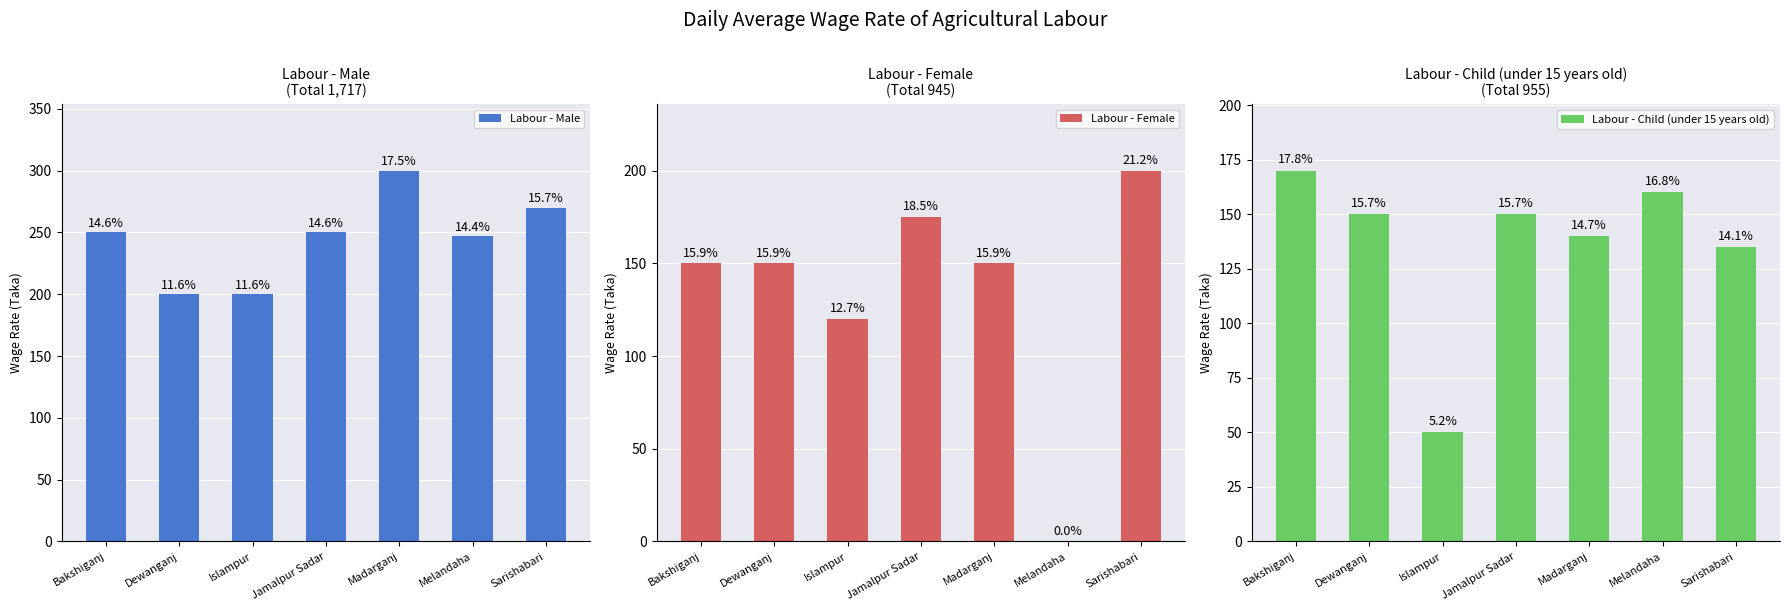

At Islampur, list the series in order from smallest to largest.

Labour - Child (under 15 years old), Labour - Female, Labour - Male